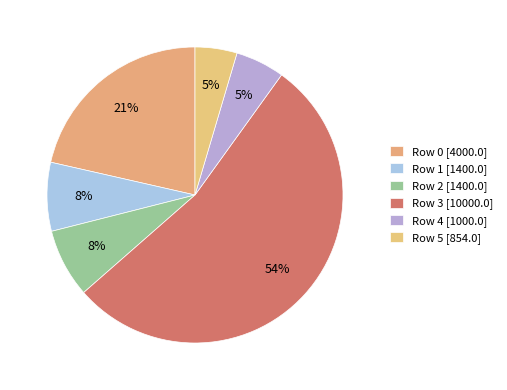

How many segments does this pie chart have?

6